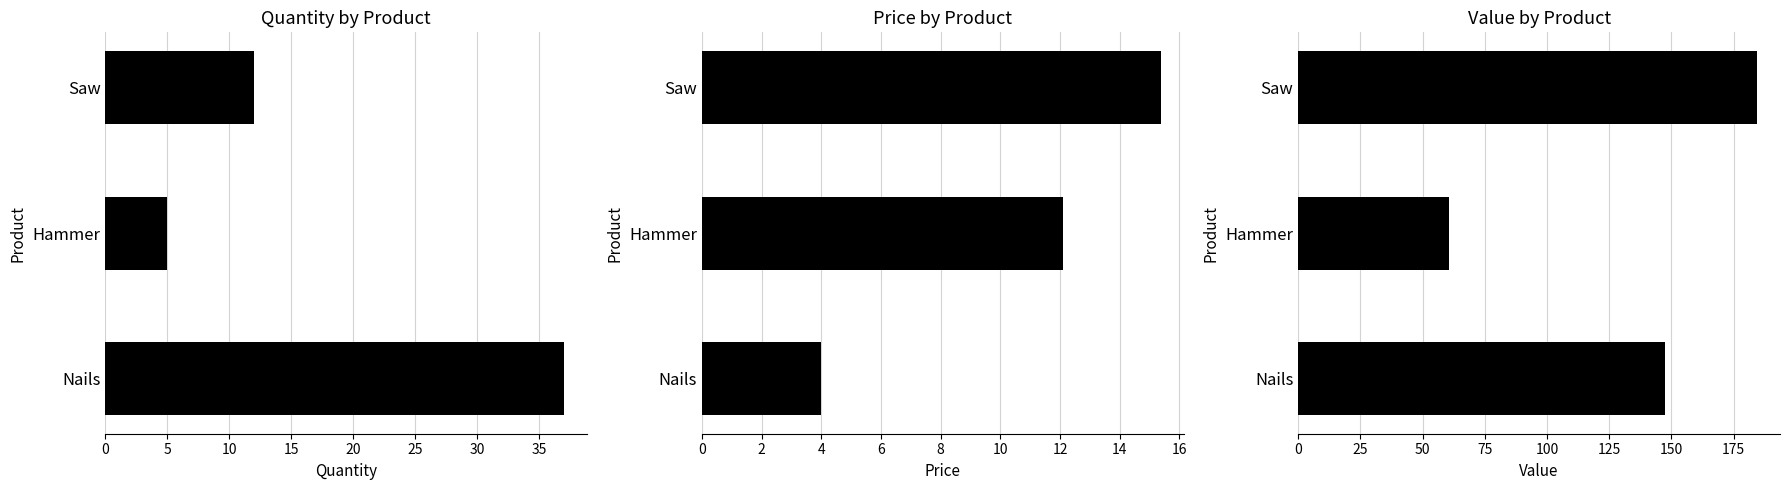

What is the difference between the second highest and minimum values in the Quantity series?

7.0